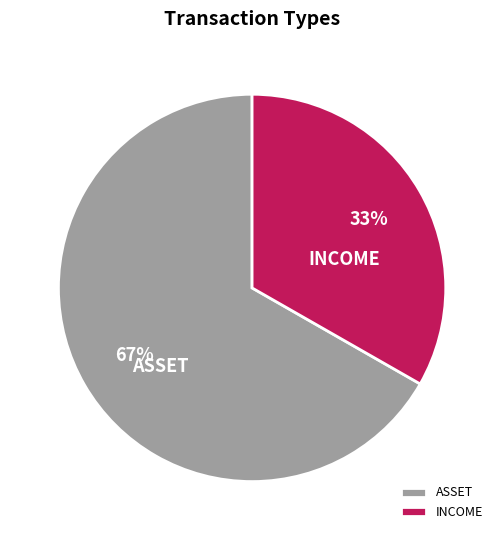

How many segments does this pie chart have?

2